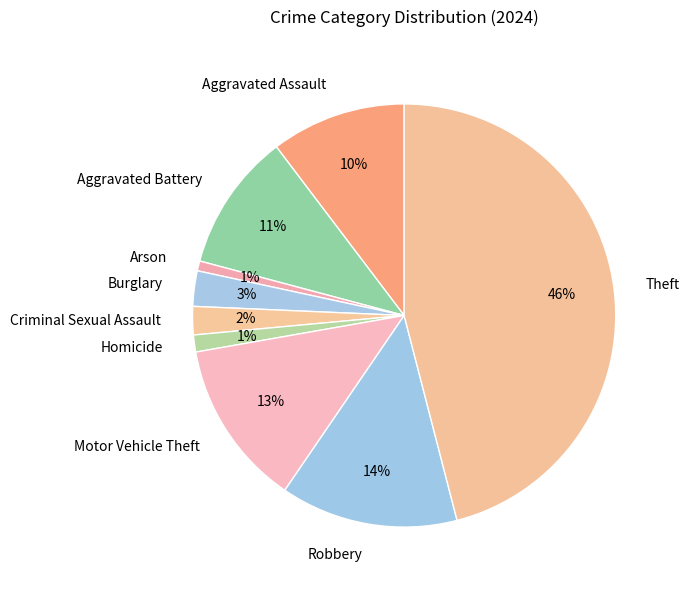

To the nearest percent, what is the difference between the largest and smallest slice percentages?

45%